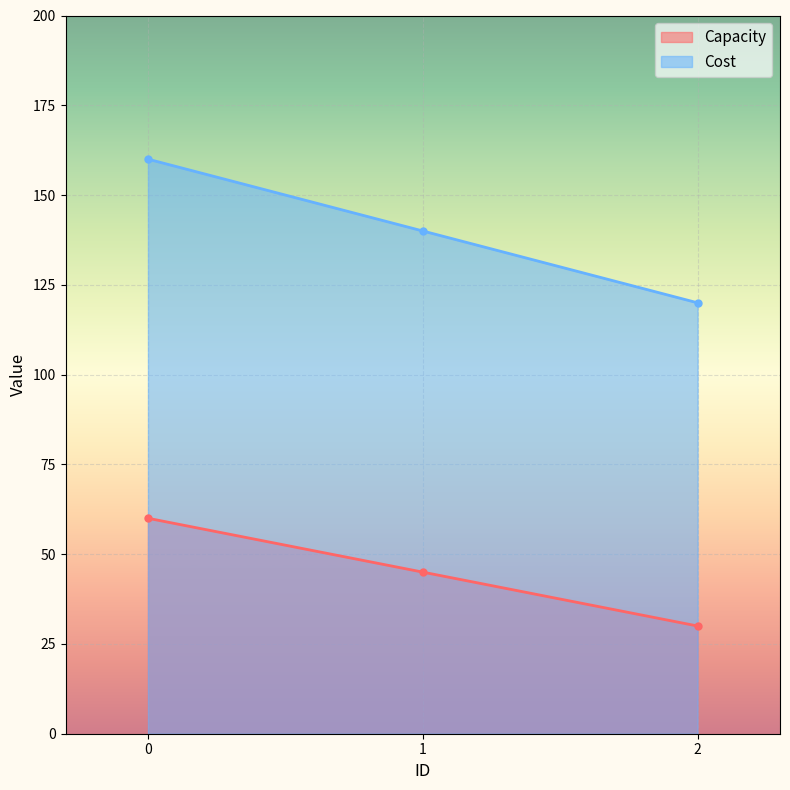

What is the difference between the maximum and minimum values in the Capacity series?

30